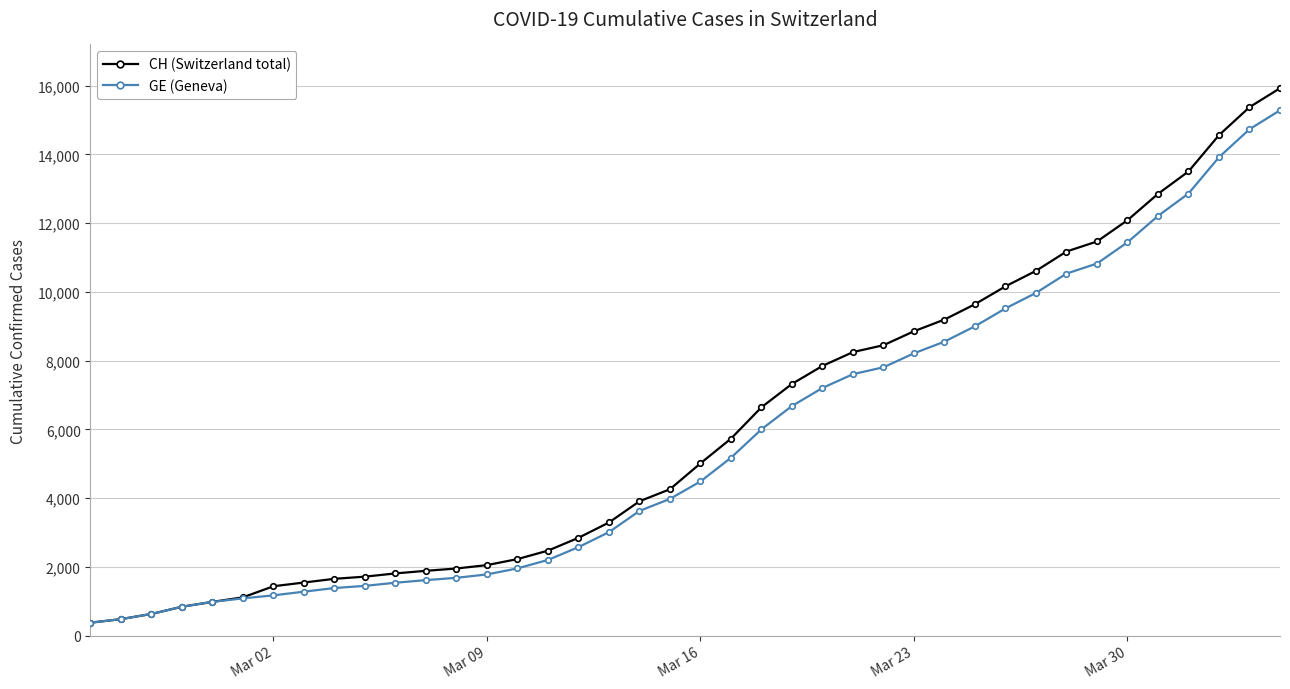

Is this an area chart (filled region under the line)?

No